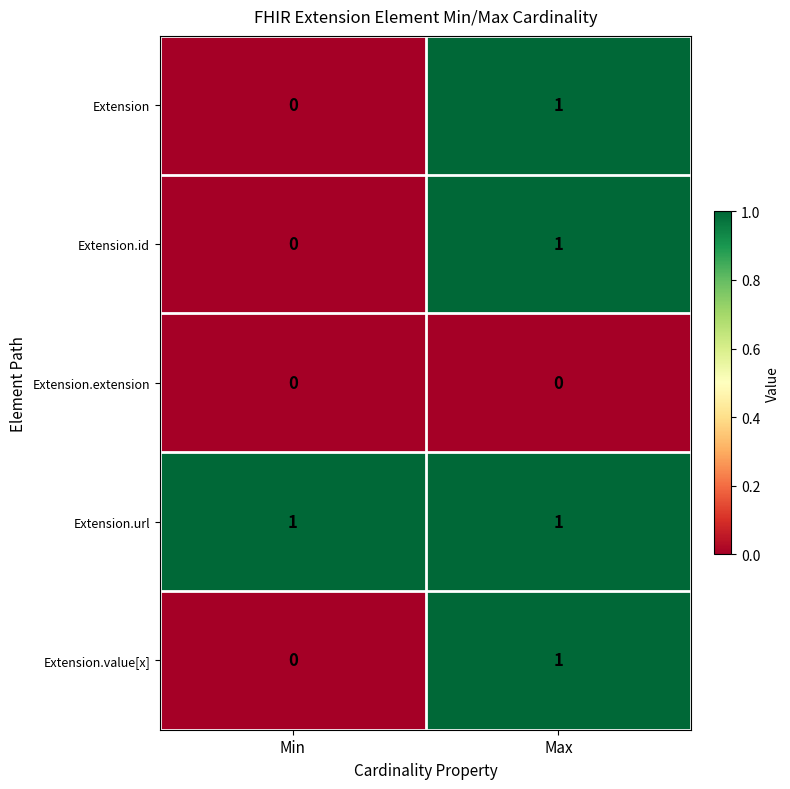

The value of Extension.id at Min is 1. True or false?

False